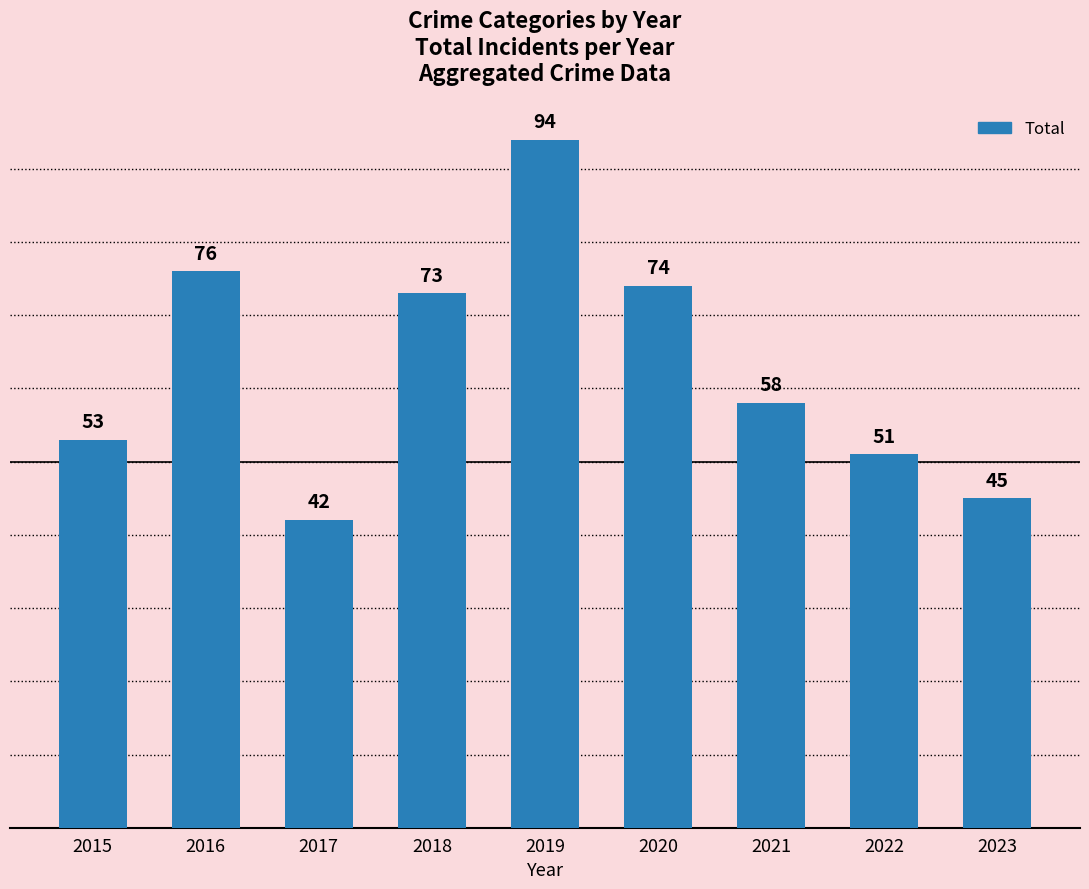

List the labels in order of value, smallest first.

2017, 2023, 2022, 2015, 2021, 2018, 2020, 2016, 2019